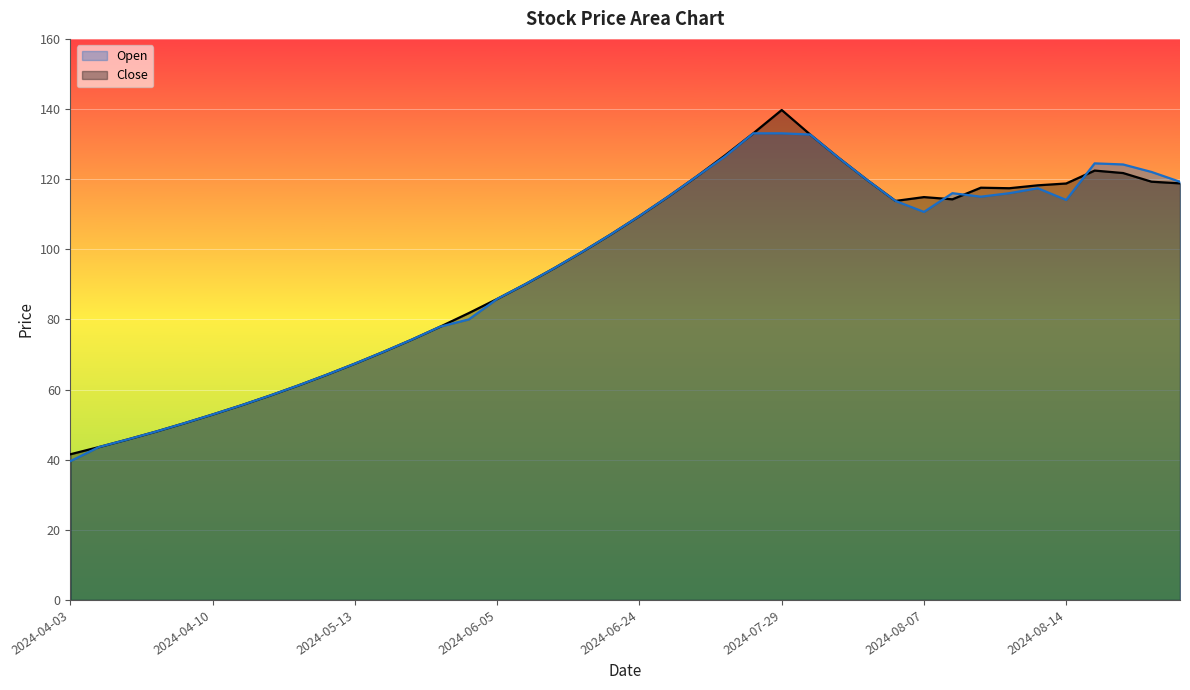

Is it true that Close (line) equals 19.4 at 2024-04-03?

False